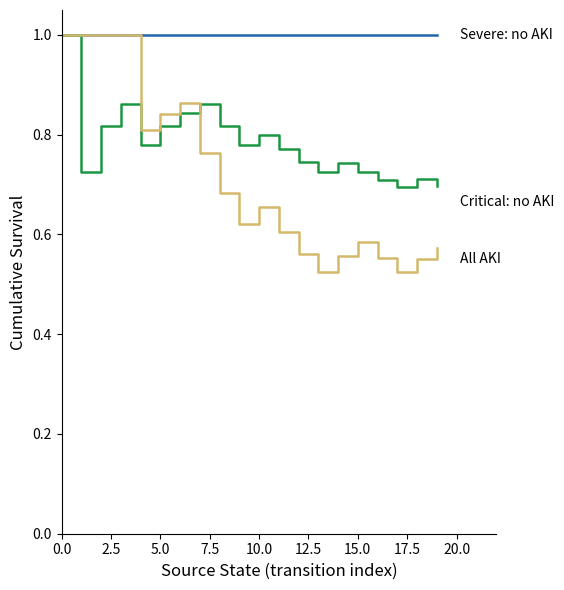

What is the maximum value shown in the chart?

1.0